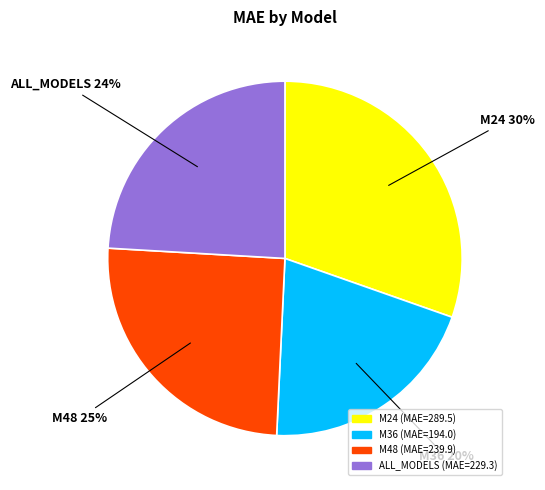

Count the number of slices in the pie.

4